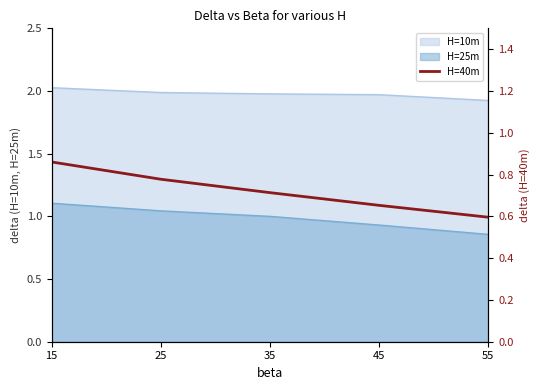

Which has a higher value, 55 or 15?

15